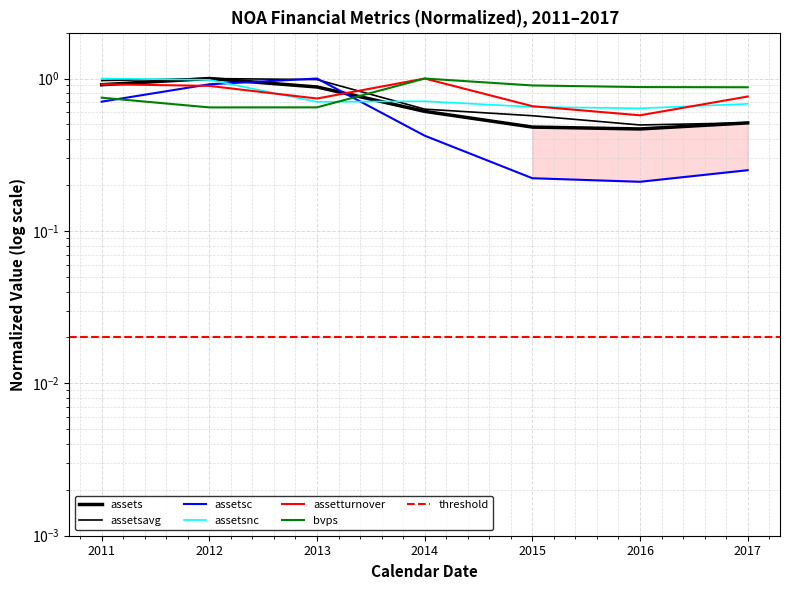

Where is assets nearest to the value 0?

2016